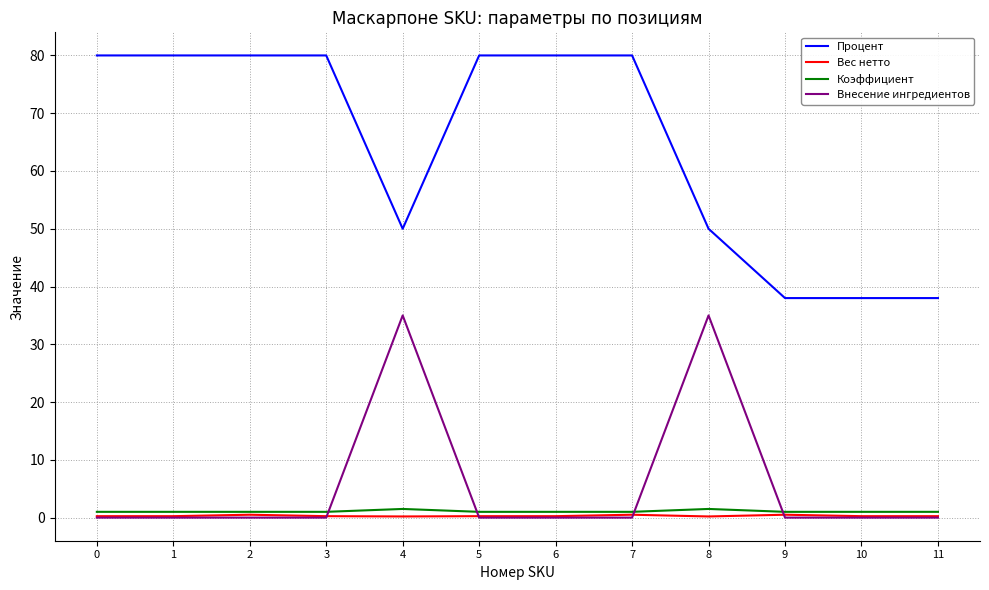

Is this an area chart (filled region under the line)?

No